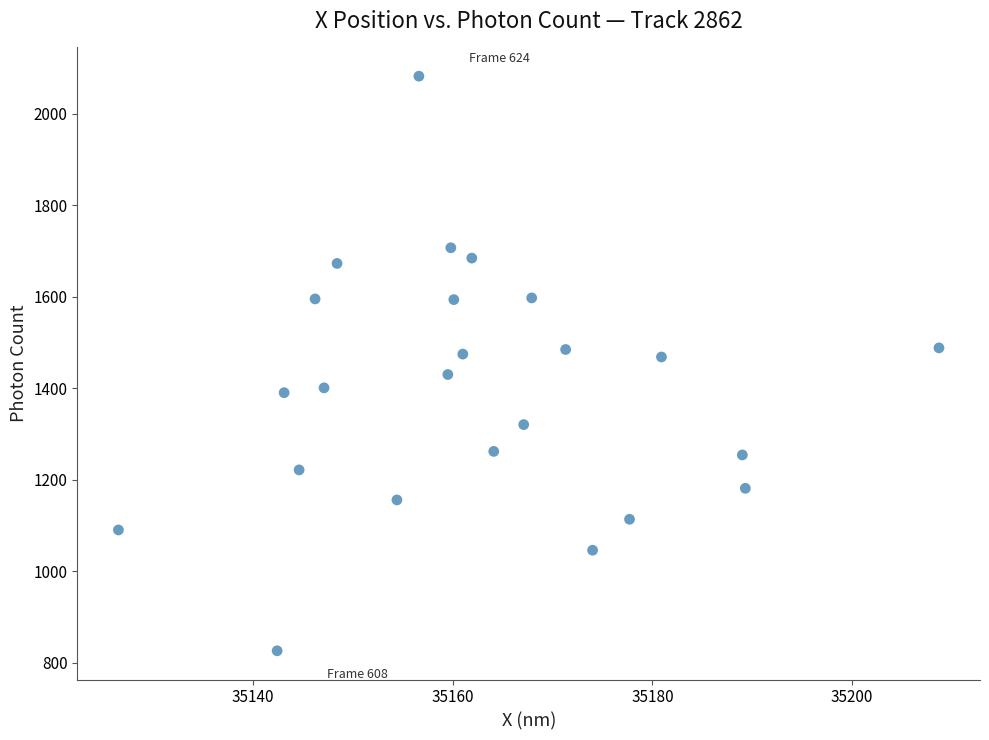

What is the range of Y values (max minus min)?

1255.8